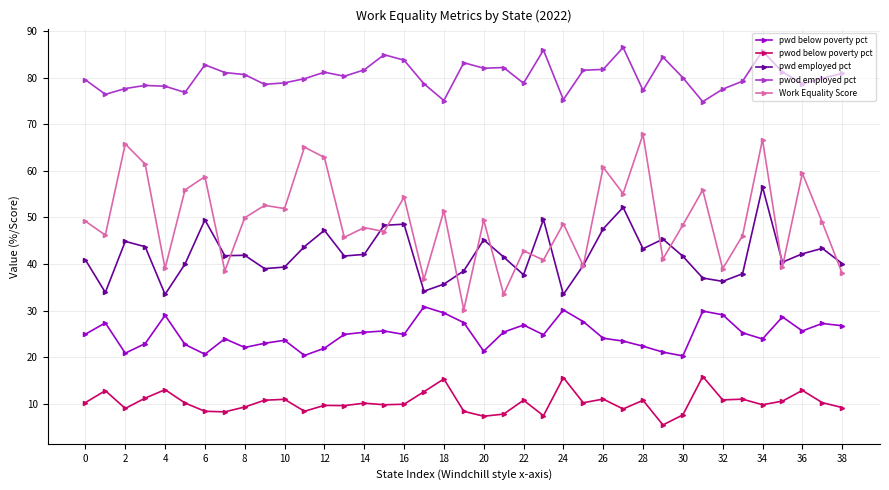

True or false: pwod below poverty pct has more than 1 points higher than both neighbors.

True